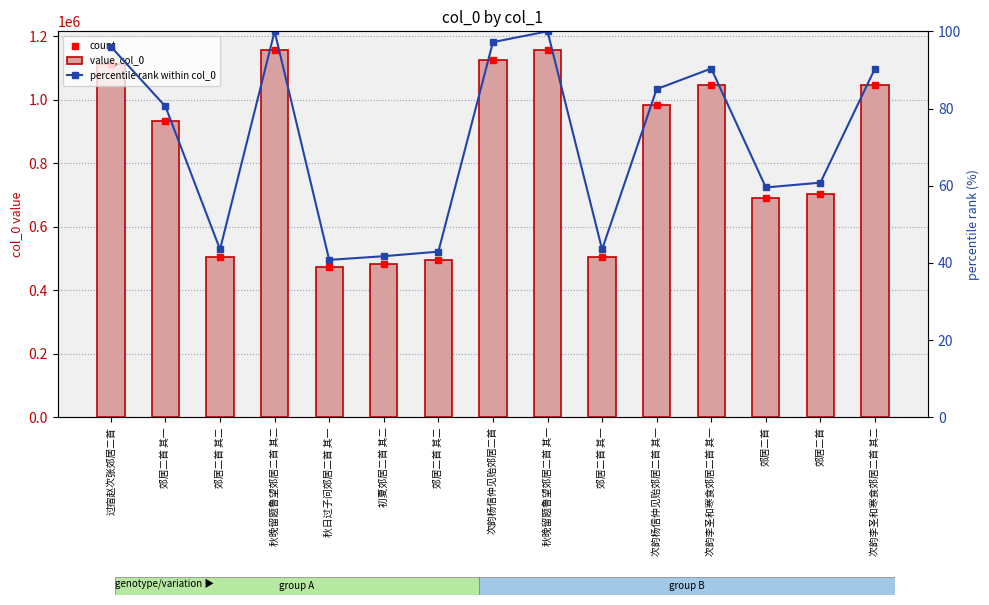

What is the label of the 12th bar from the right?

秋晚留题鲁望郊居二首 其二